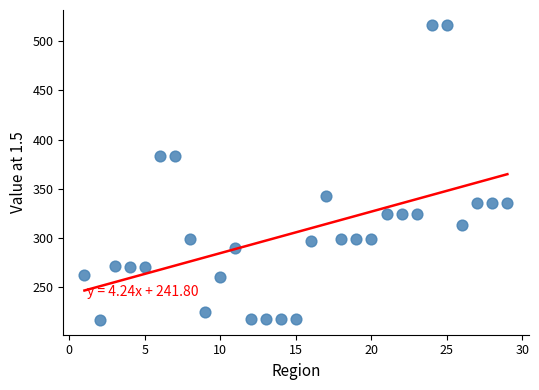

What is the range of Y values (max minus min)?

301